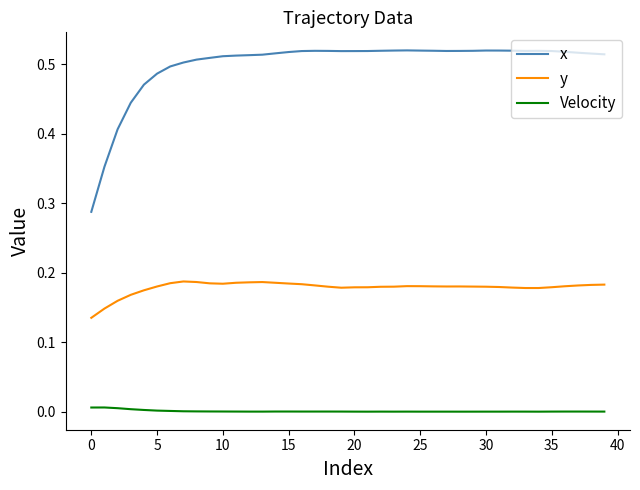

Is this an area chart (filled region under the line)?

No